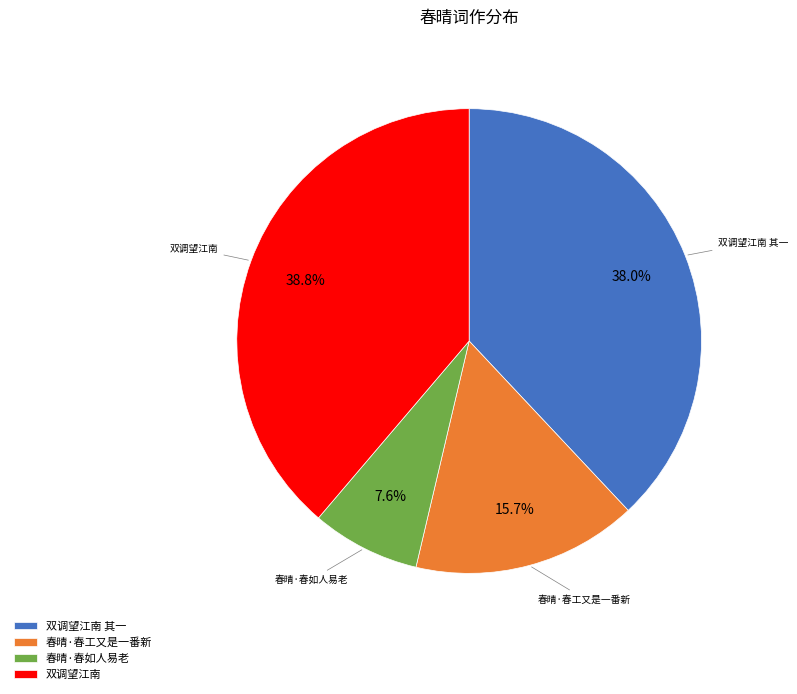

True or false: 春晴·春如人易老 accounts for 1% of the total.

False